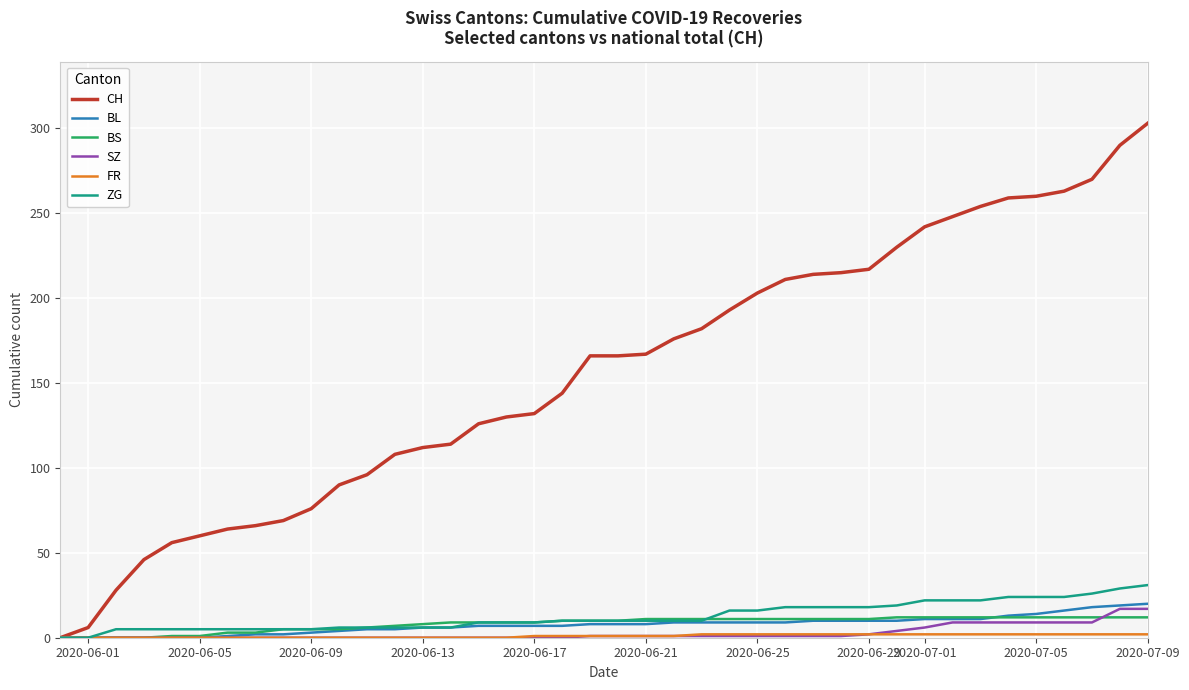

Which series has the largest range (max minus min)?

CH